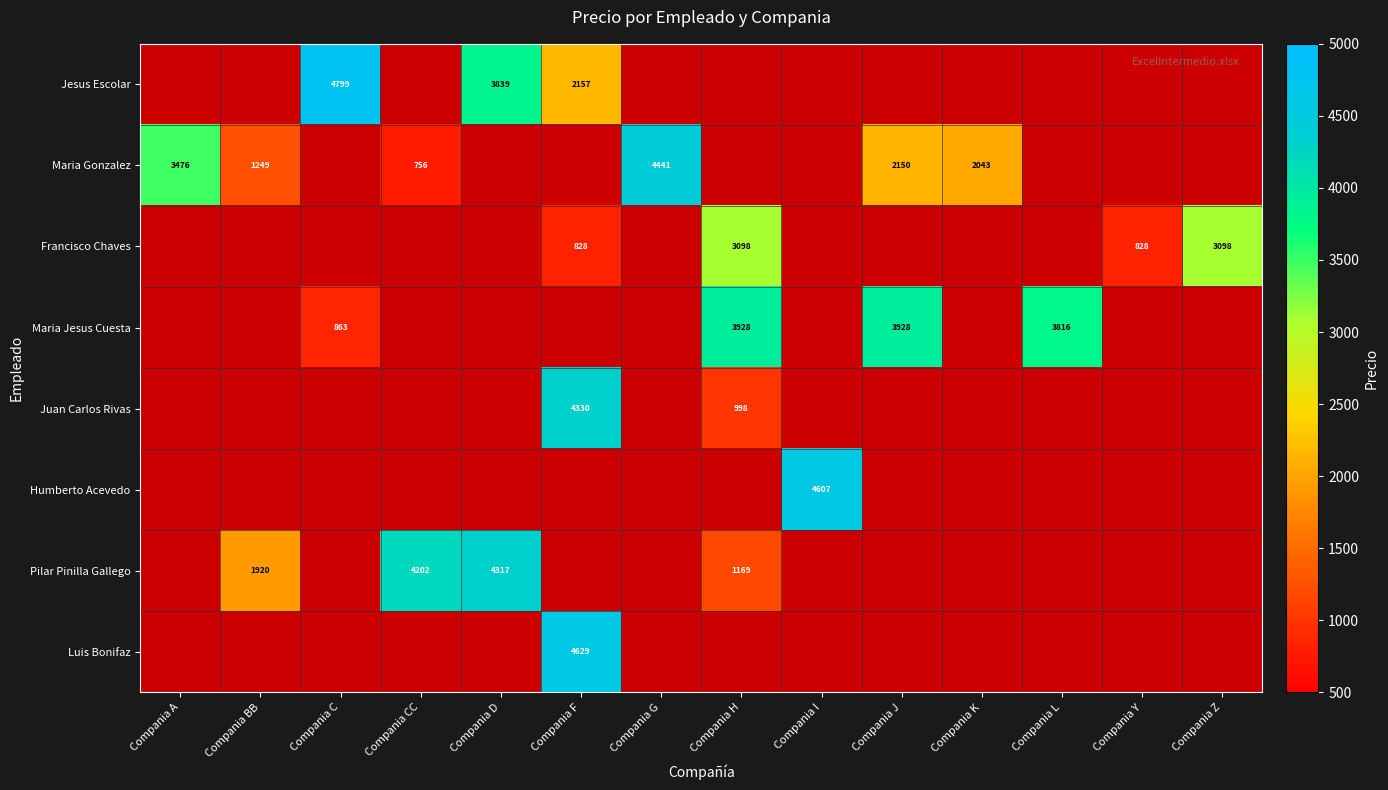

Is it true that Francisco Chaves equals 1361 at Compania Y?

False